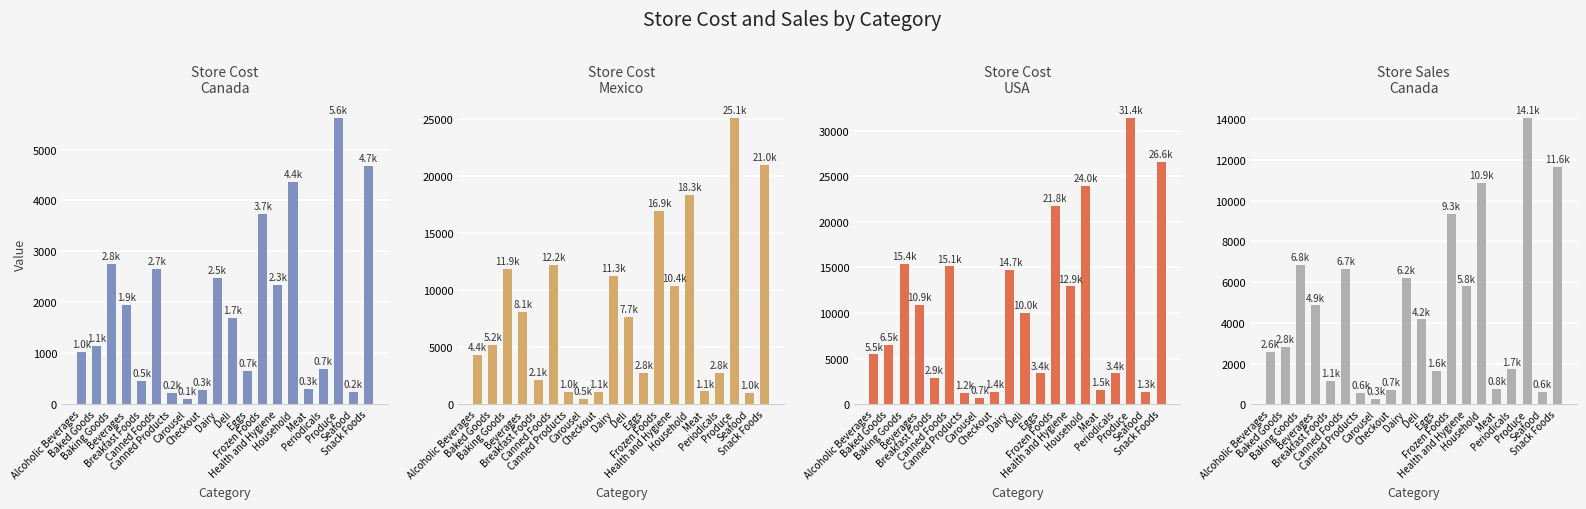

How many bars are there in total?

80